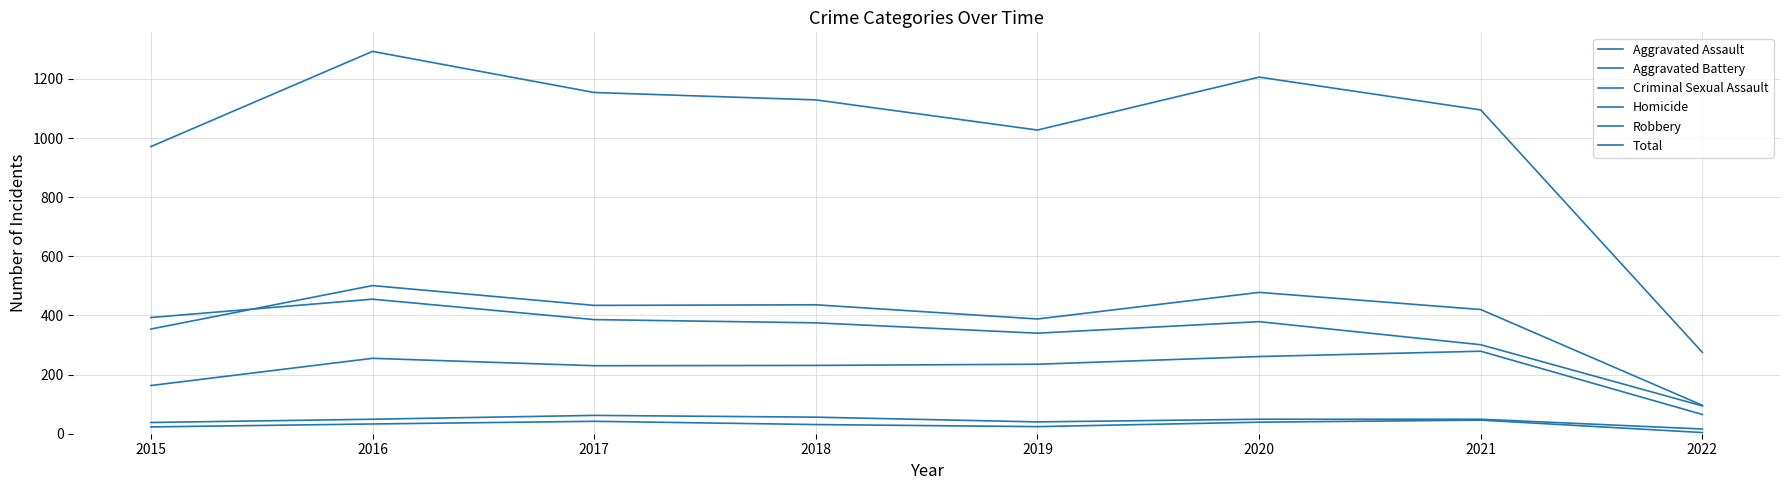

Rank the series by their maximum value, from highest to lowest.

Total, Aggravated Battery, Robbery, Aggravated Assault, Criminal Sexual Assault, Homicide